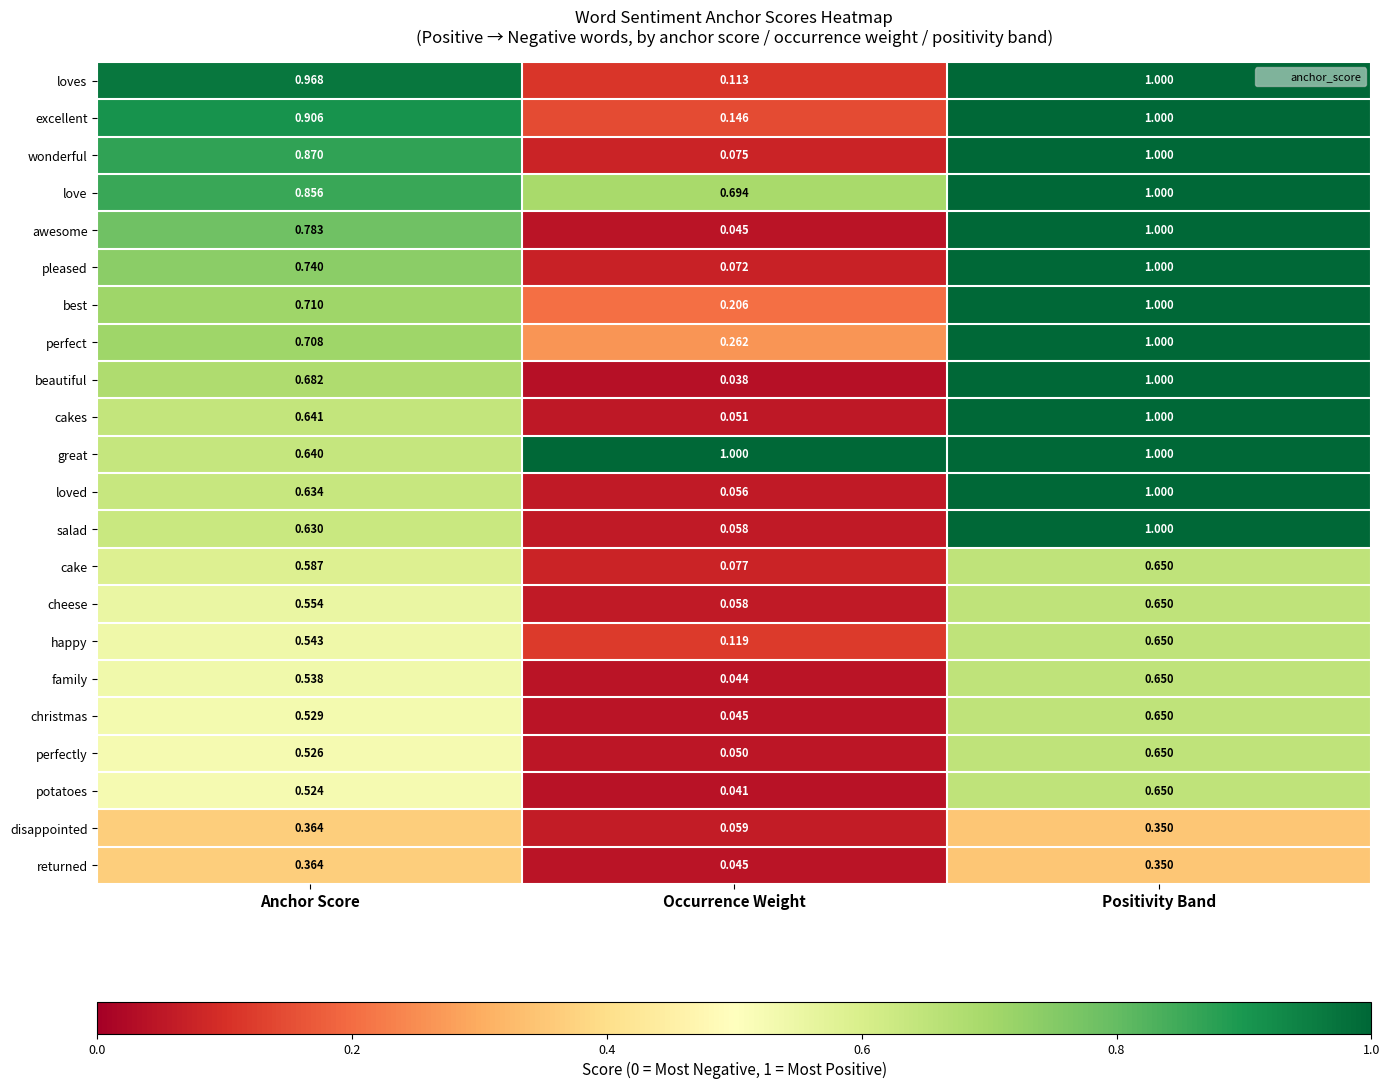

Rank the categories by potatoes value from lowest to highest.

Occurrence Weight, Anchor Score, Positivity Band